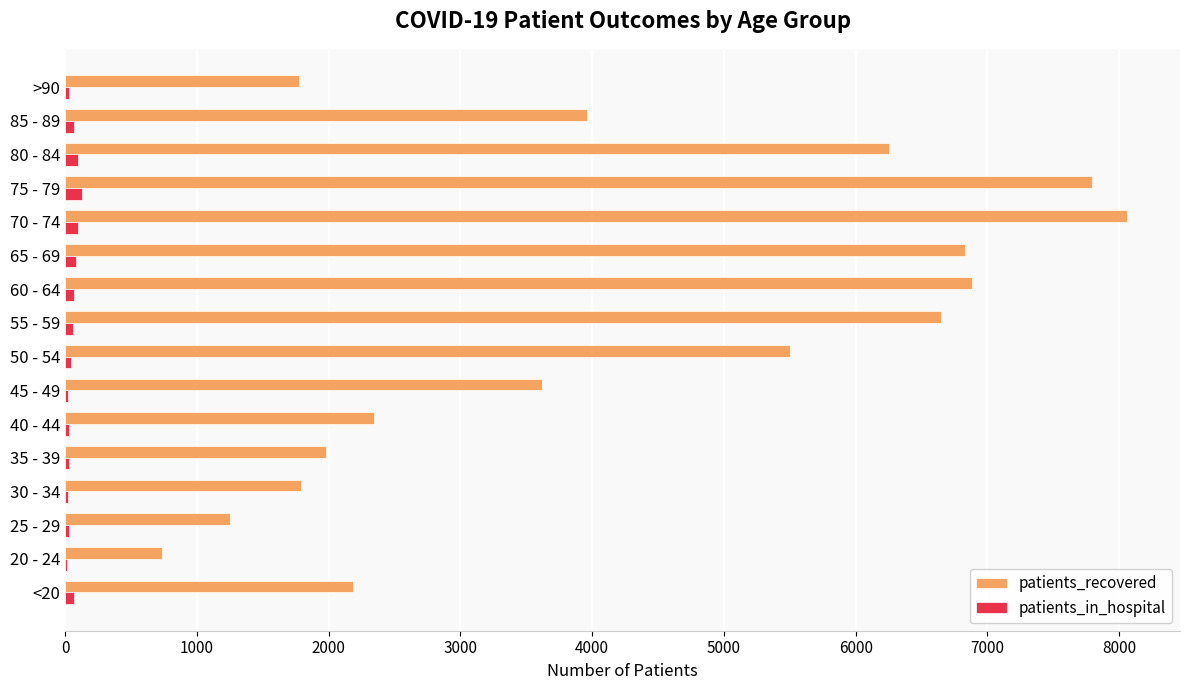

Which series has the largest total across all categories?

patients_recovered